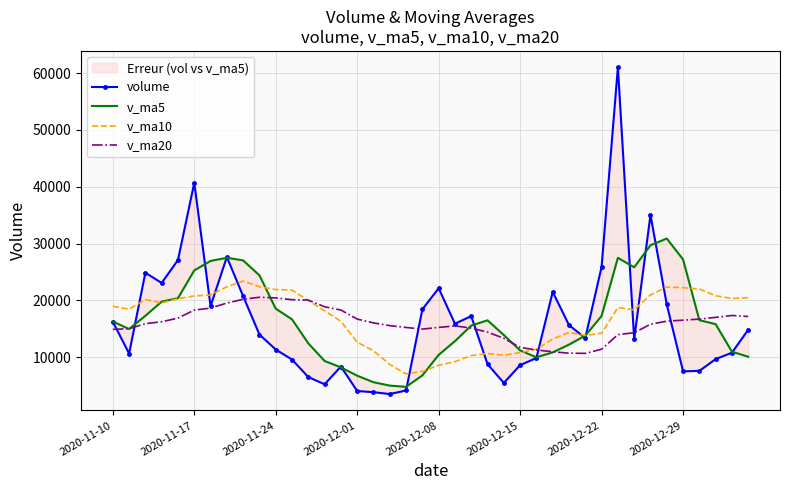

What is the lowest value of the v_ma20 series?

10682.5